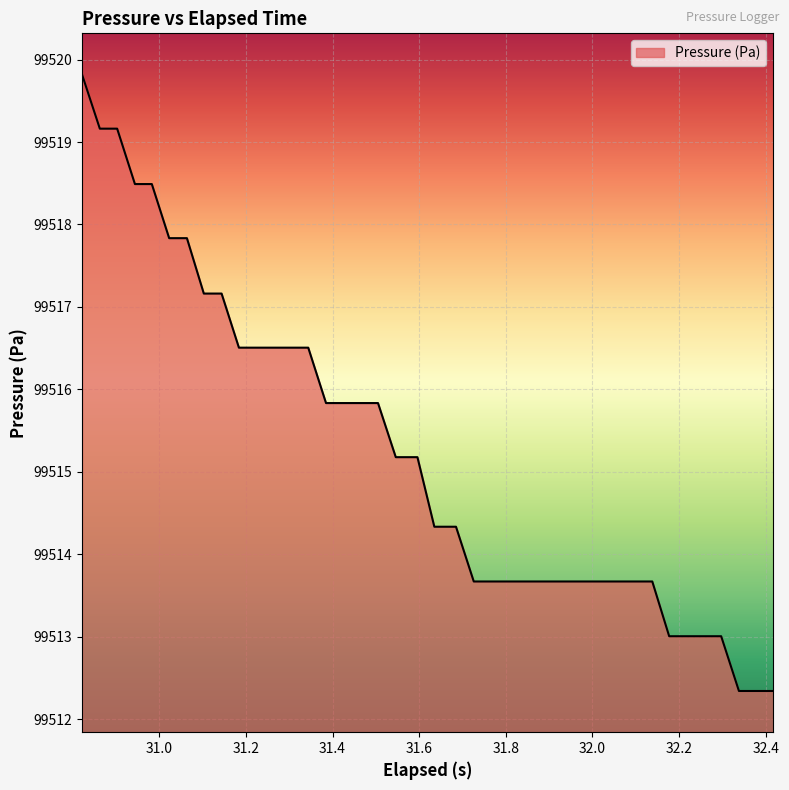

What is the smallest value displayed?

99512.3